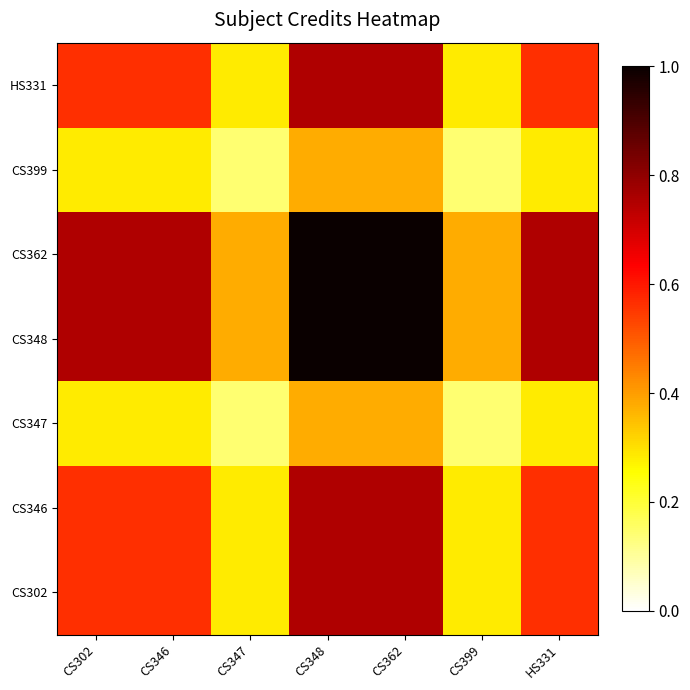

Which has a higher value, CS347 or CS362?

CS362